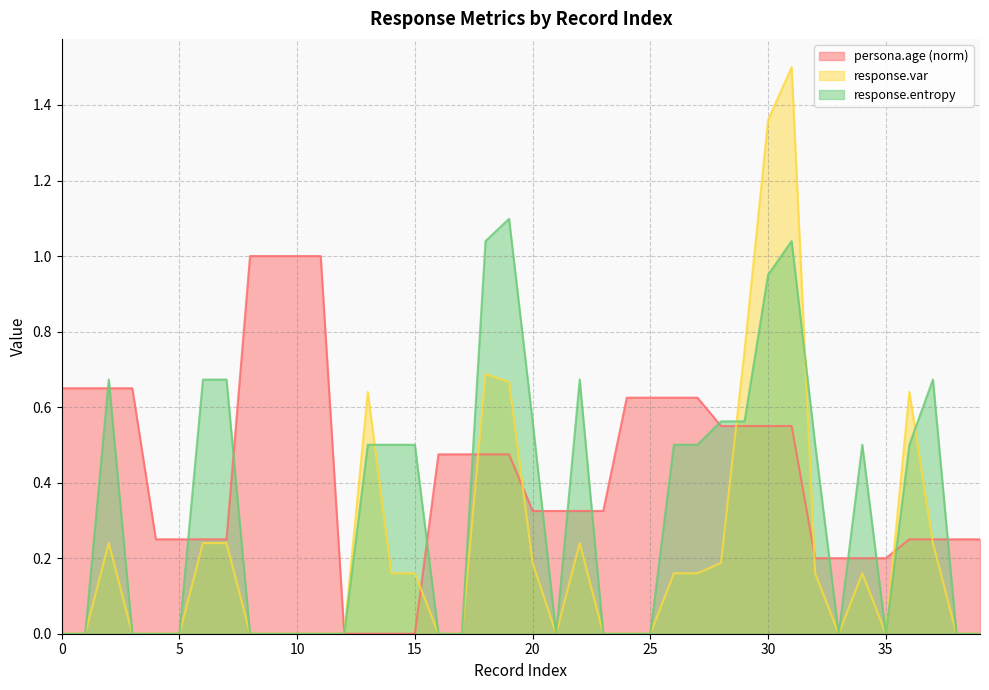

List the series in order of their peak value, highest first.

response.var, response.entropy, persona.age (norm)